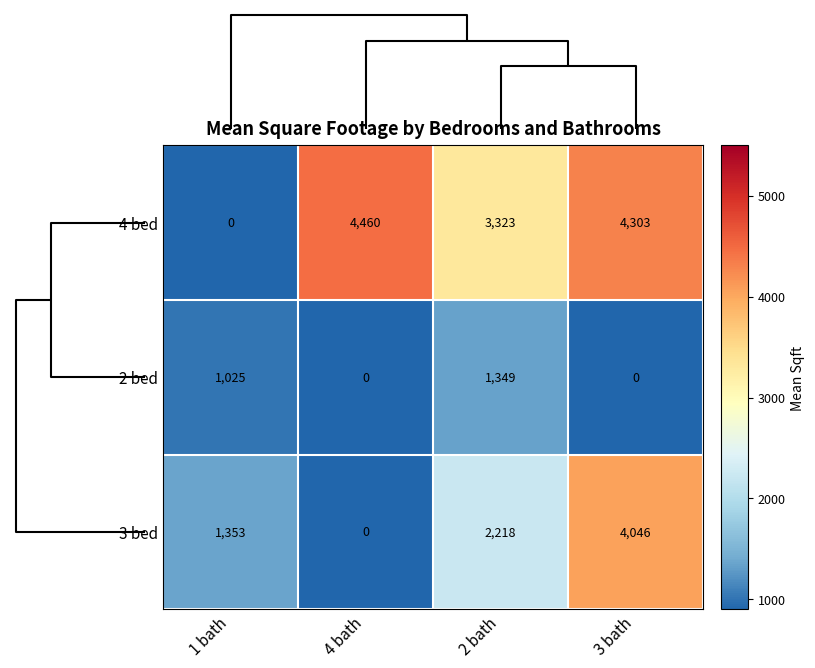

True or false: 2 bed has a value of 1349 at 2 bath.

True